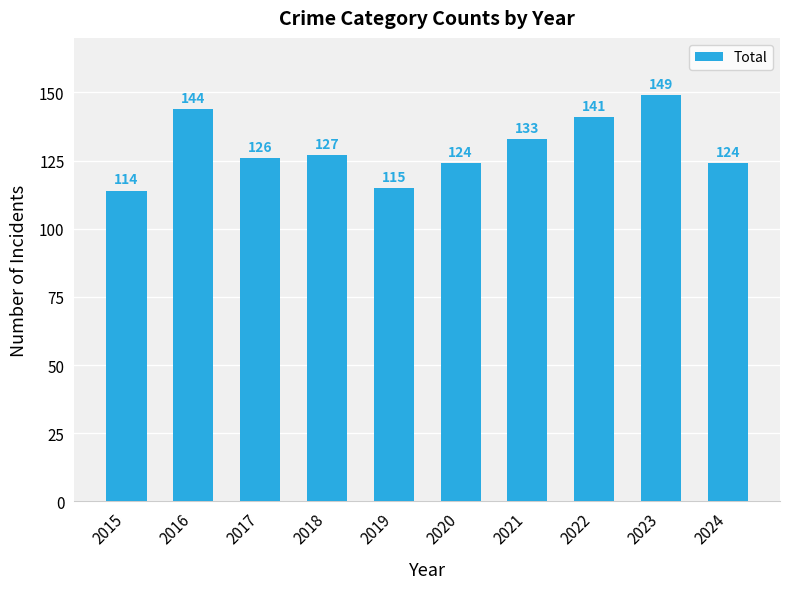

What is the difference between the values at 2016 and 2021?

11